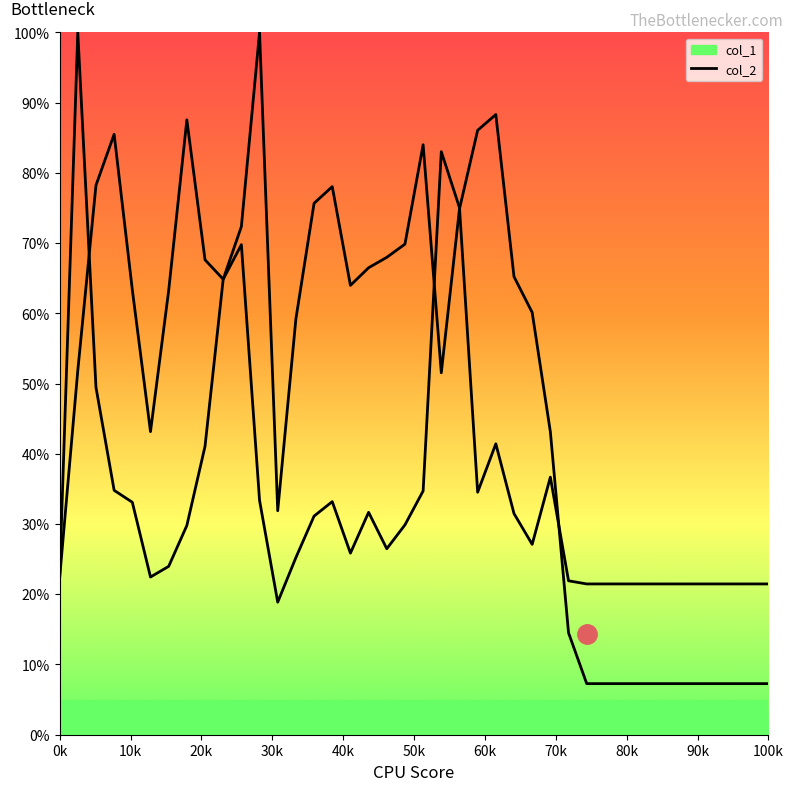

True or false: col_2 and col_1 cross at least once.

True